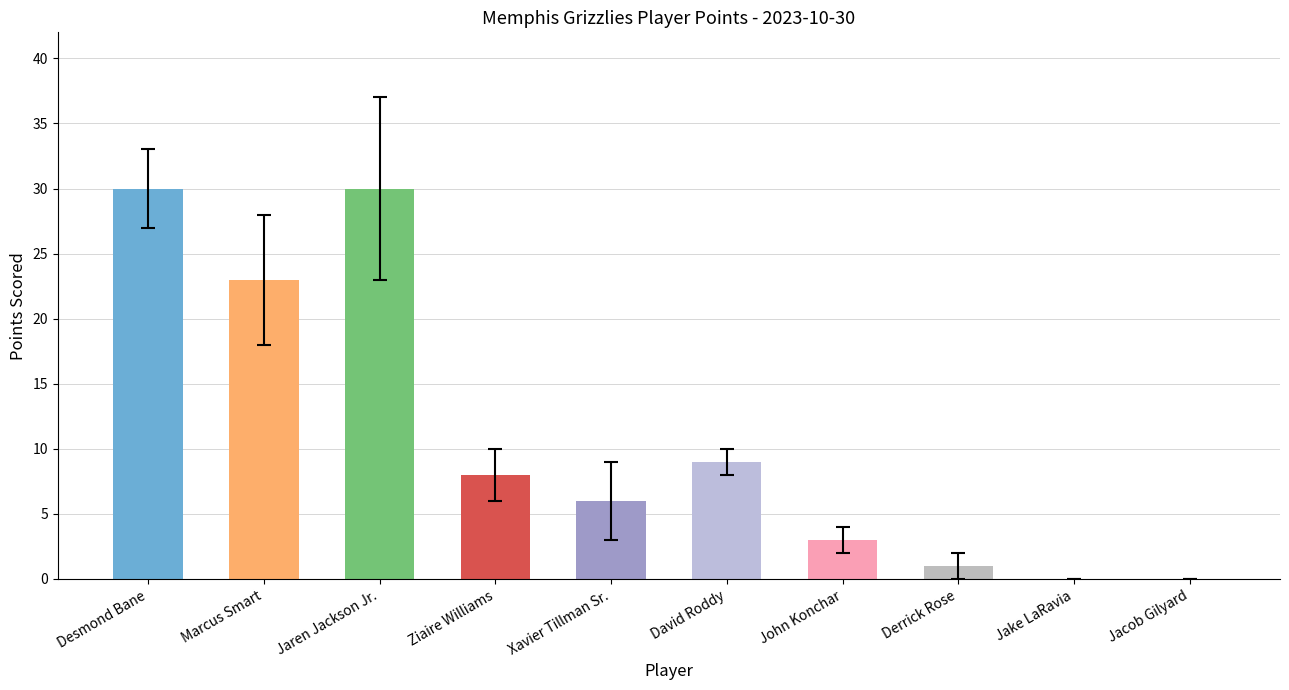

Which has a higher value, Marcus Smart or Ziaire Williams?

Marcus Smart